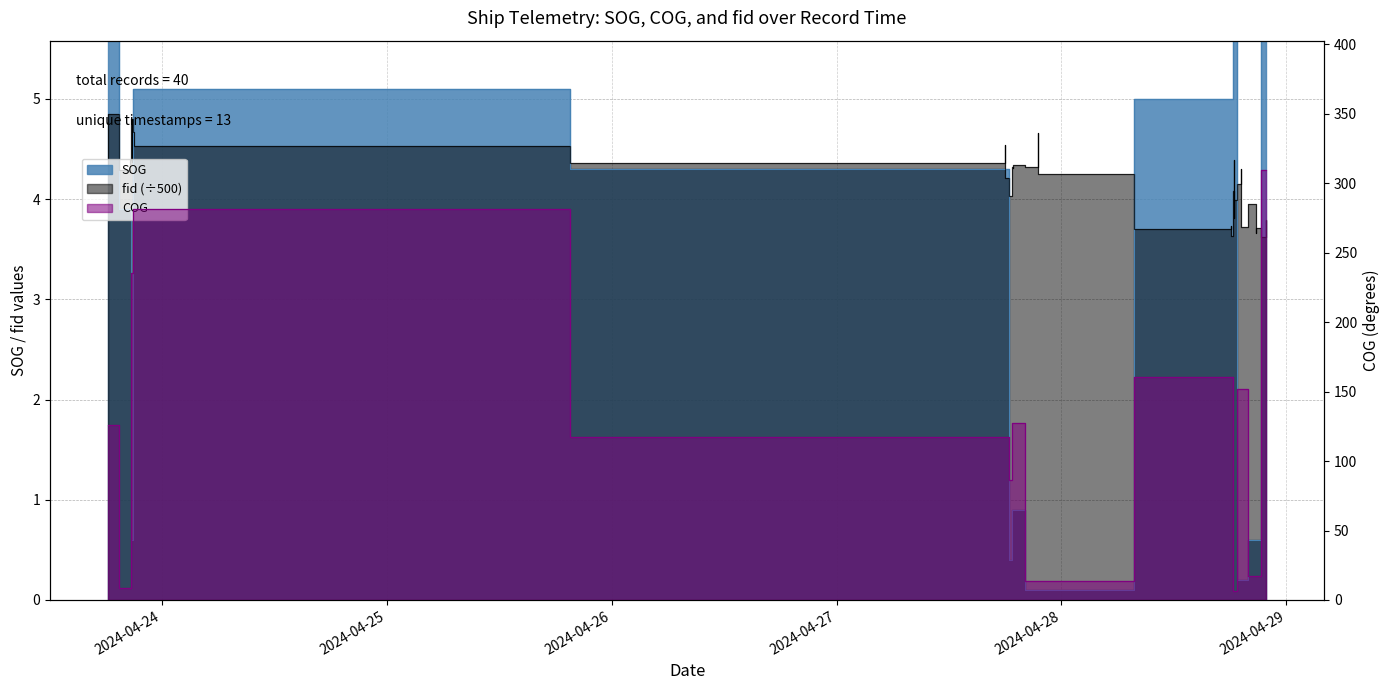

What is the difference between the SOG values at 2024-04-27 18:42:45 and 2024-04-28 20:41:52?

0.2